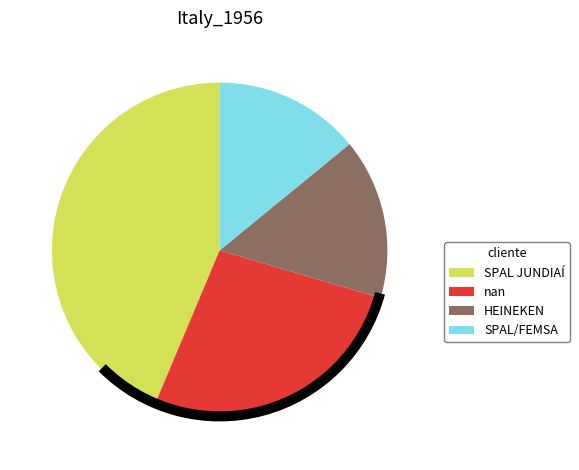

The nan slice represents 20% of the pie. True or false?

False